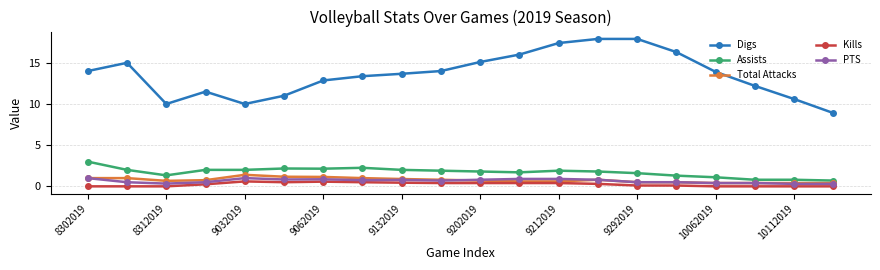

True or false: Assists has more than 0 interior local peaks.

True